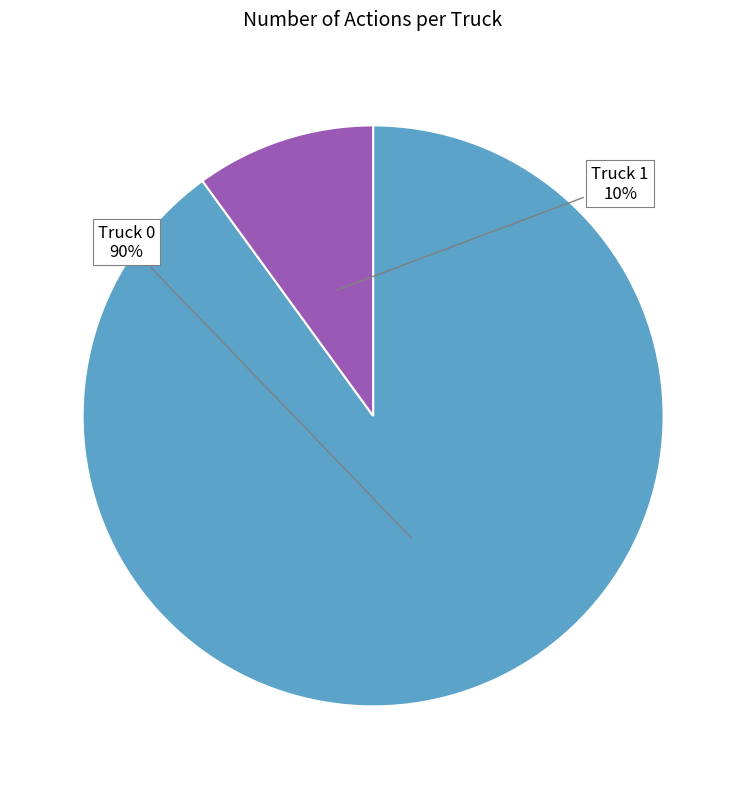

To the nearest percent, what is the average slice percentage?

50%